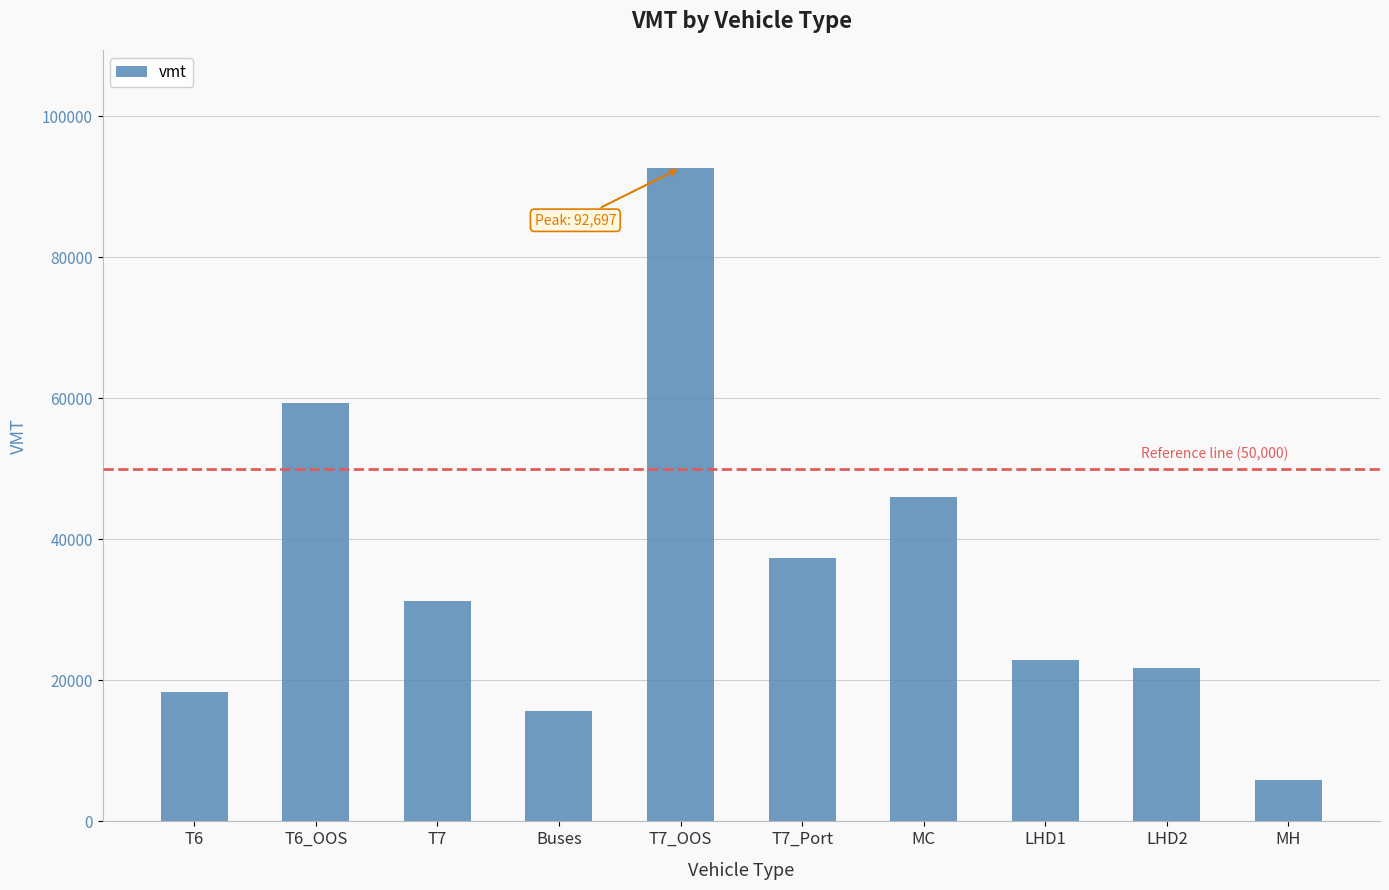

List the labels in order of value, smallest first.

MH, Buses, T6, LHD2, LHD1, T7, T7_Port, MC, T6_OOS, T7_OOS